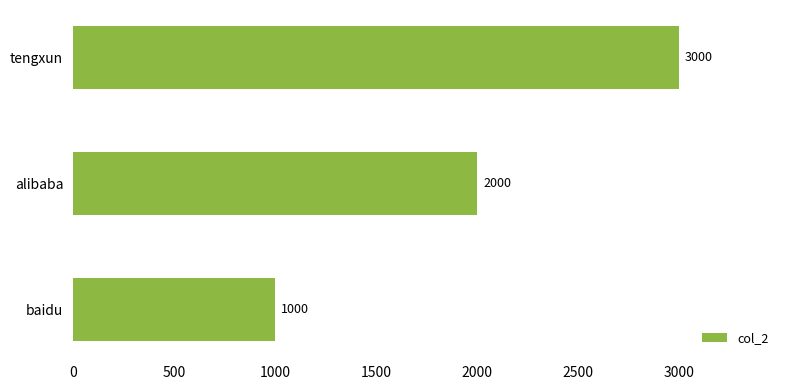

Between tengxun and baidu, which is larger?

tengxun